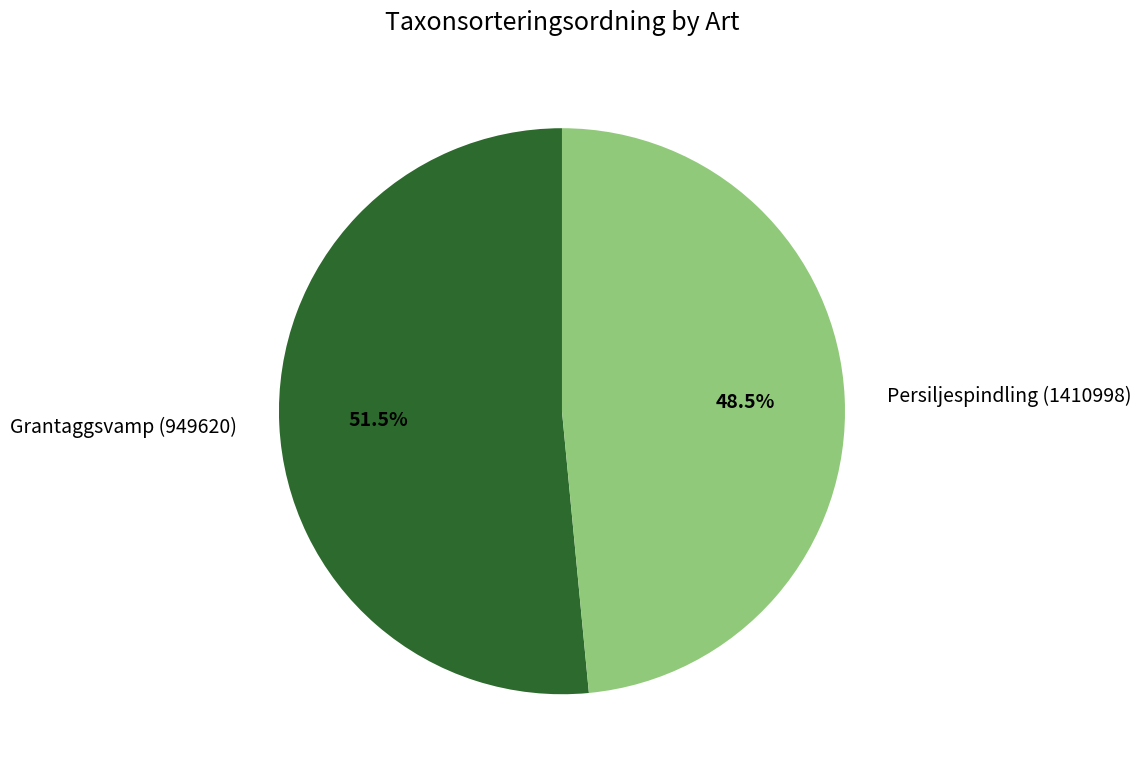

Rank the categories by value from lowest to highest.

Persiljespindling (1410998), Grantaggsvamp (949620)